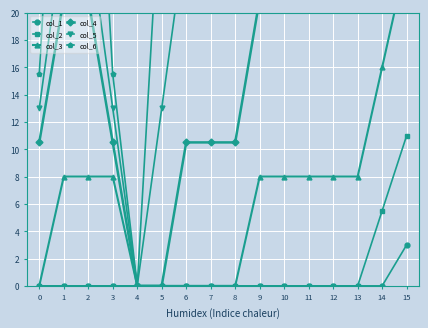

At how many categories does at least one series exceed 42?

12